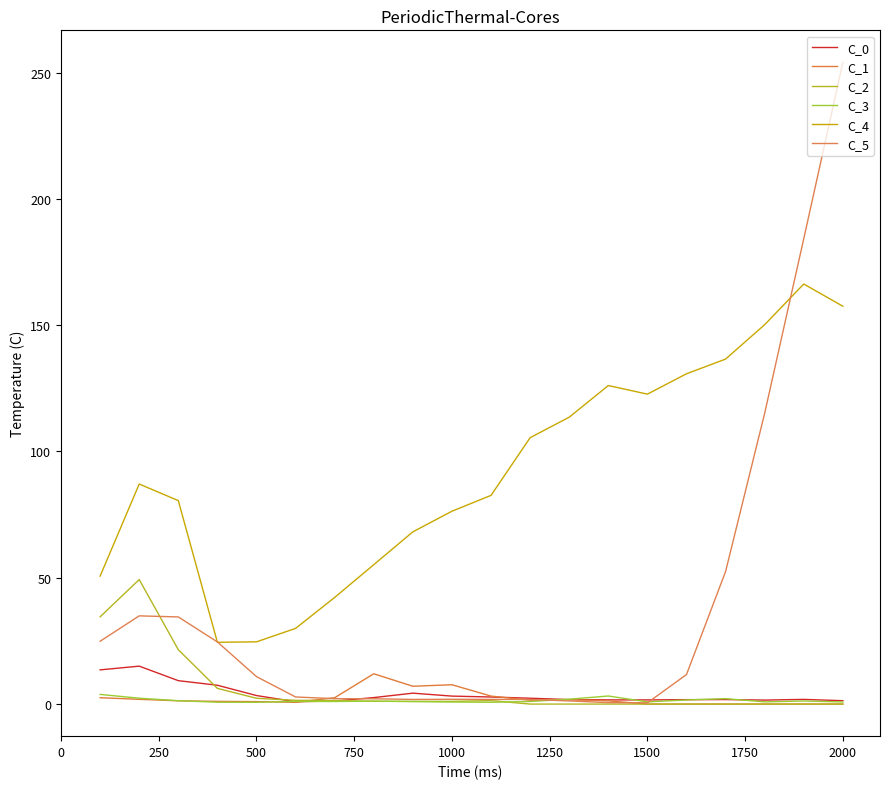

What is the highest value of the C_2 series?

49.3